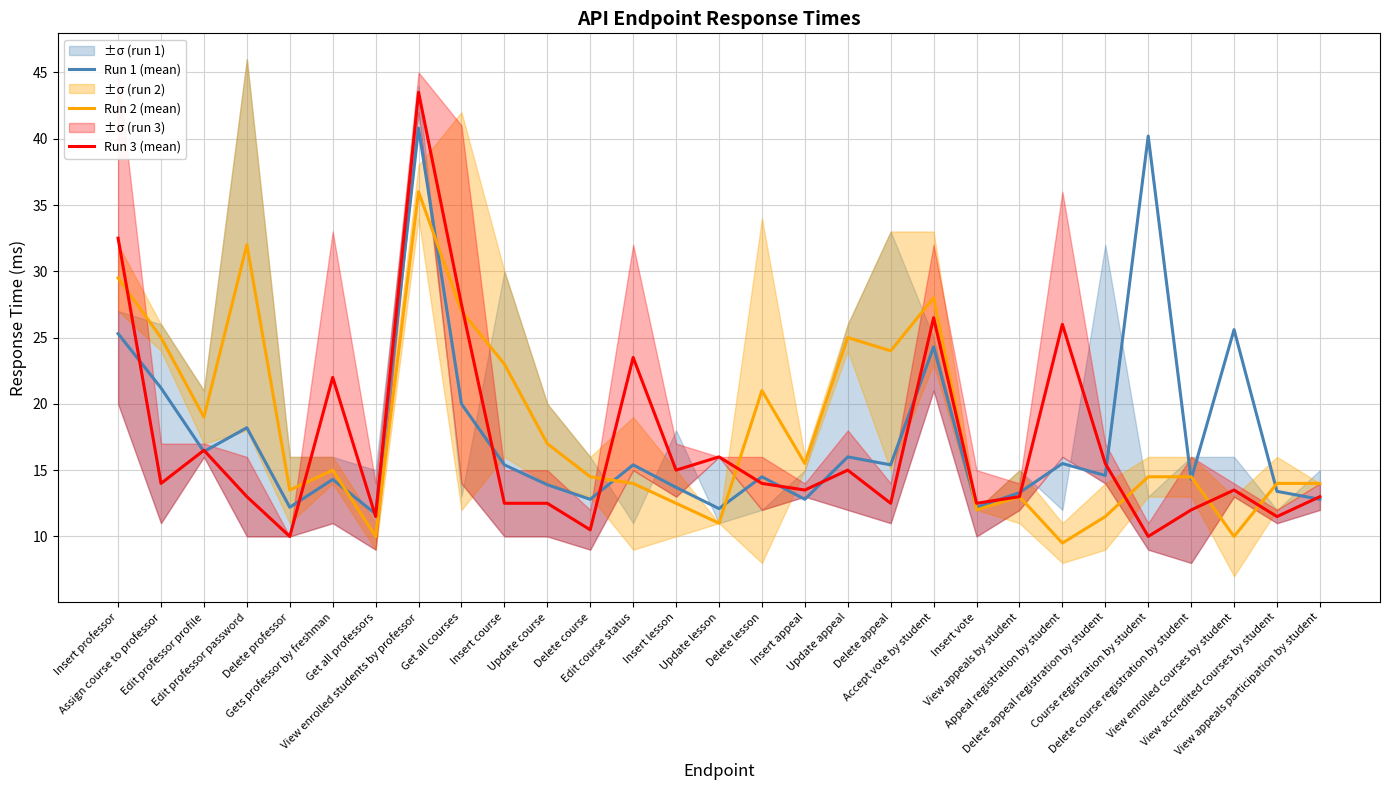

Which category has the lowest value in the Run 2 (mean) series?

Appeal registration by student